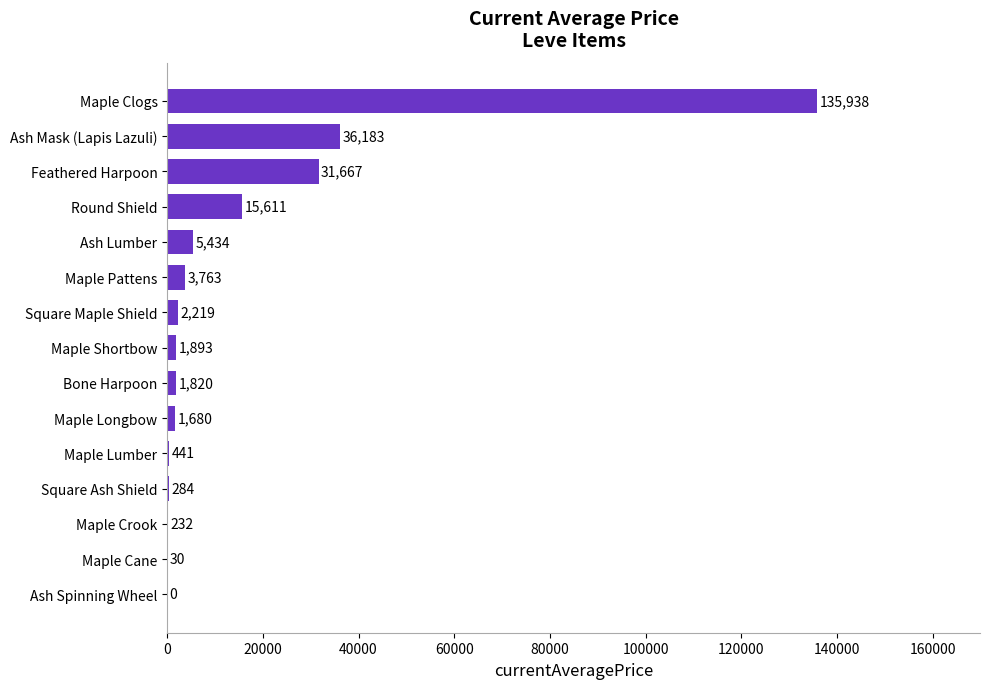

Is it true that the value at Ash Mask (Lapis Lazuli) is 55516.2?

False